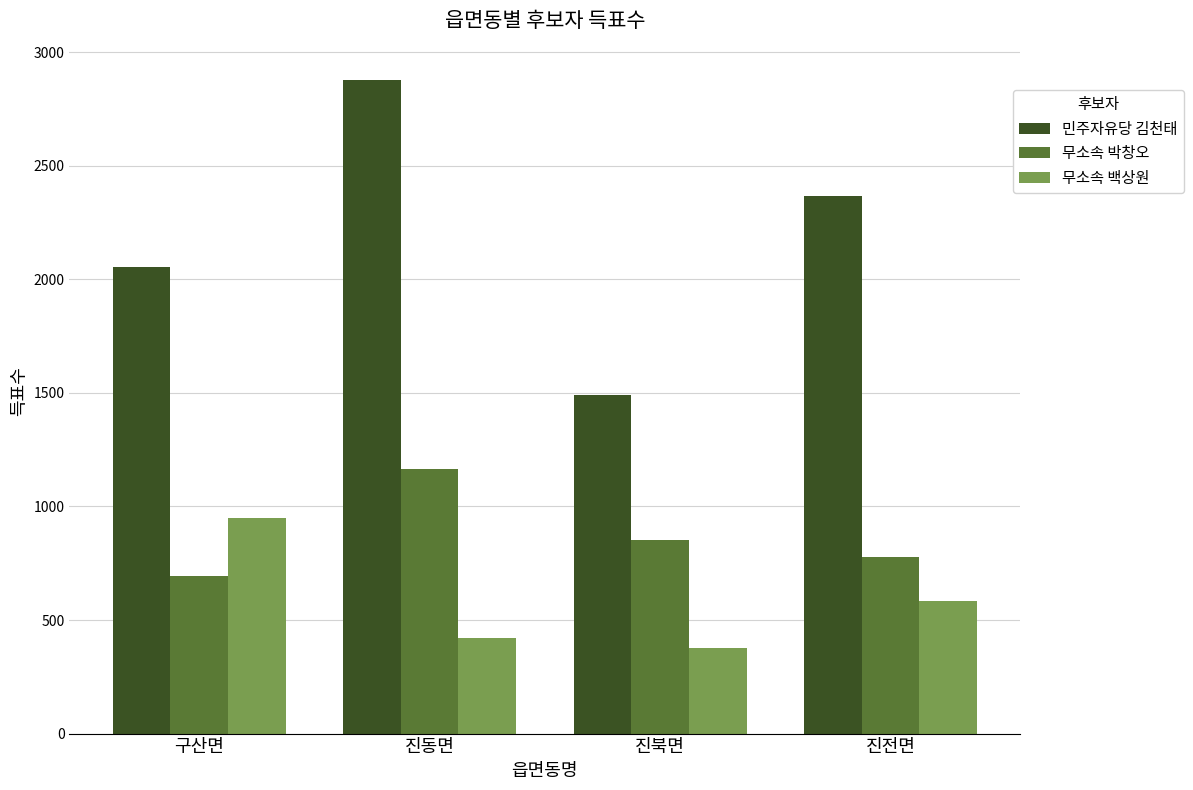

How many series are shown in this chart?

3